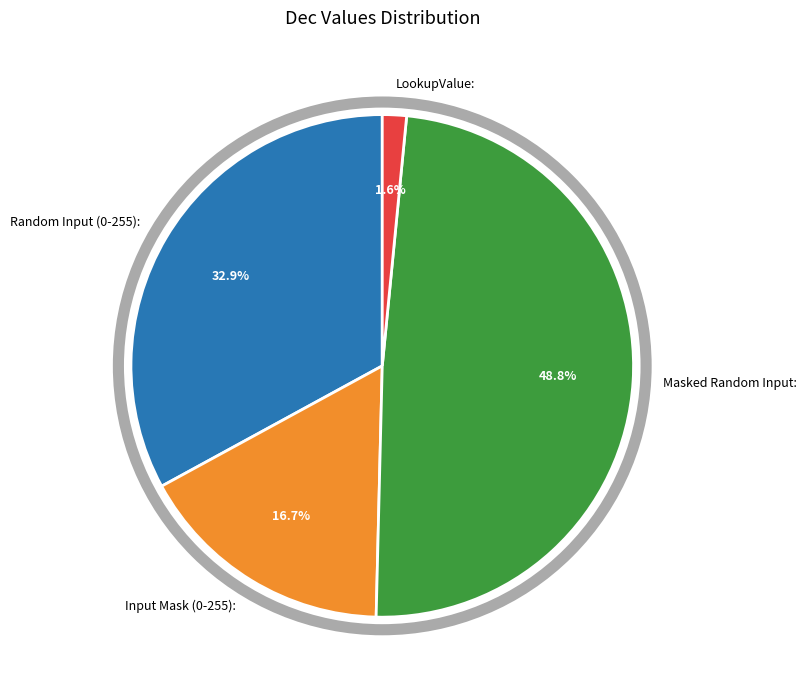

How many slices are in this pie chart?

4